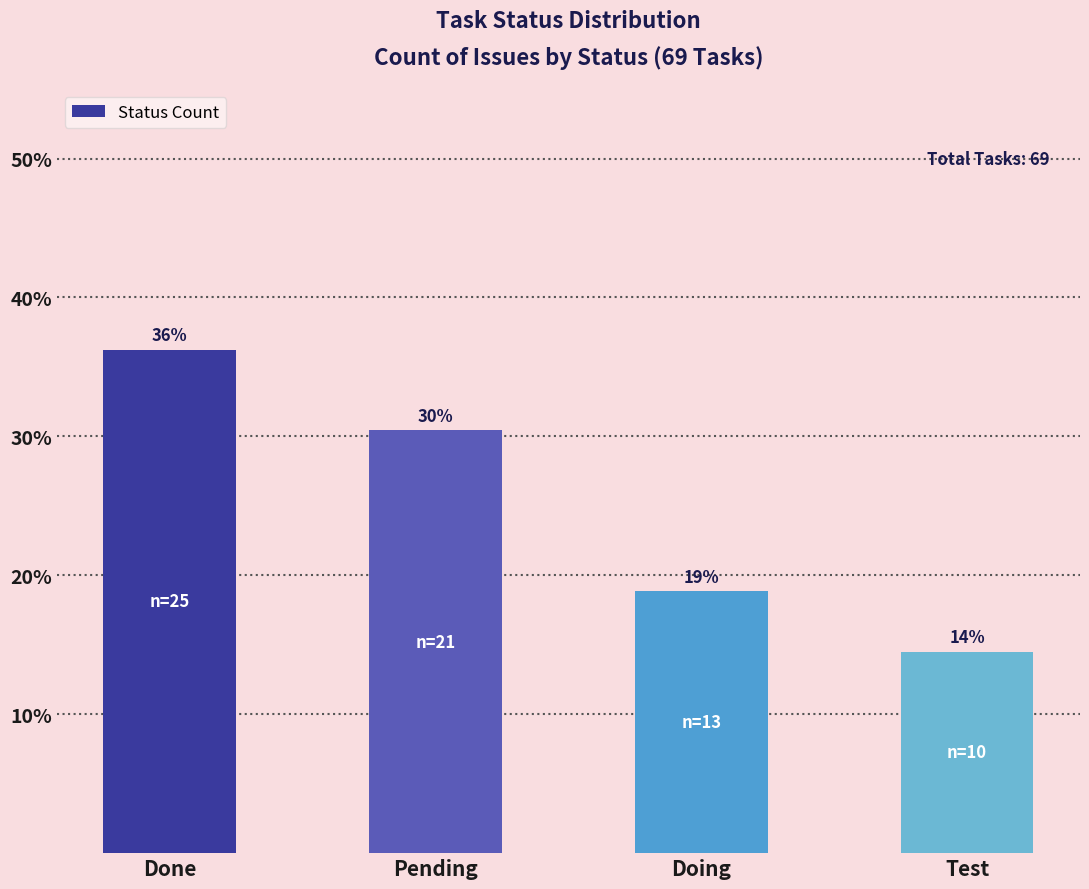

Is it true that the value at Doing is 33.6?

False